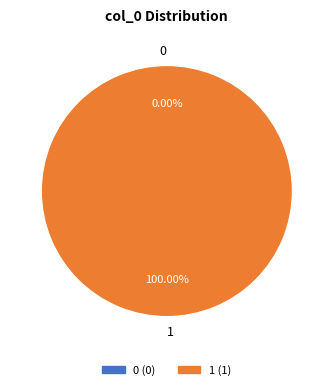

To the nearest percent, what is the combined percentage of 0 and 1?

100%